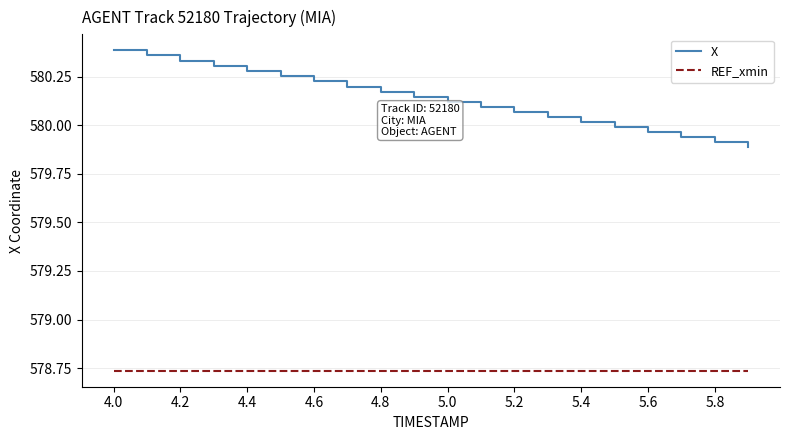

Which series has the largest range (max minus min)?

X